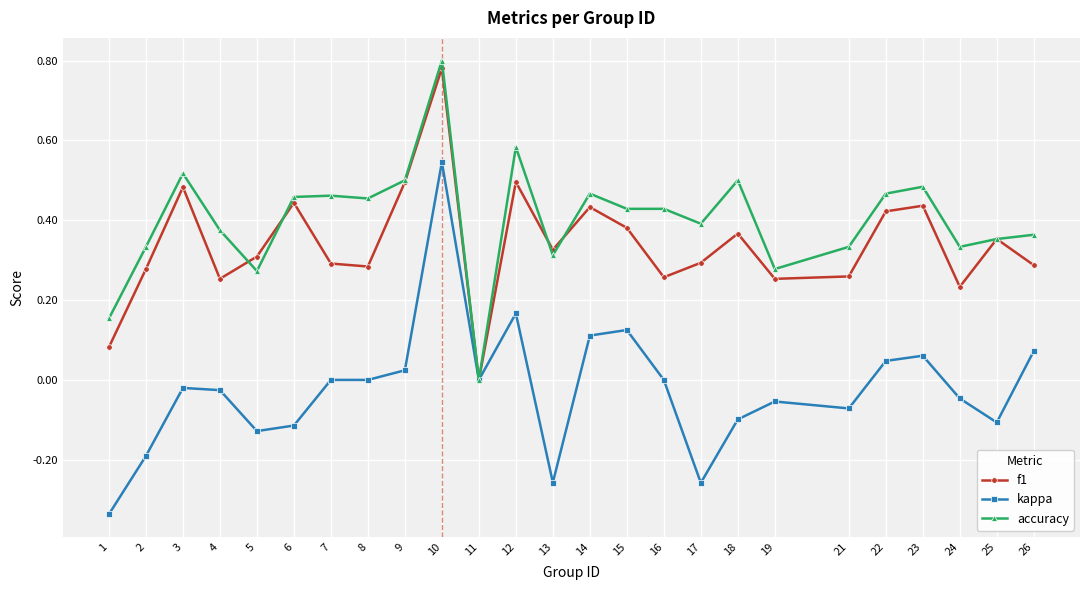

Which series has the widest spread of values?

kappa